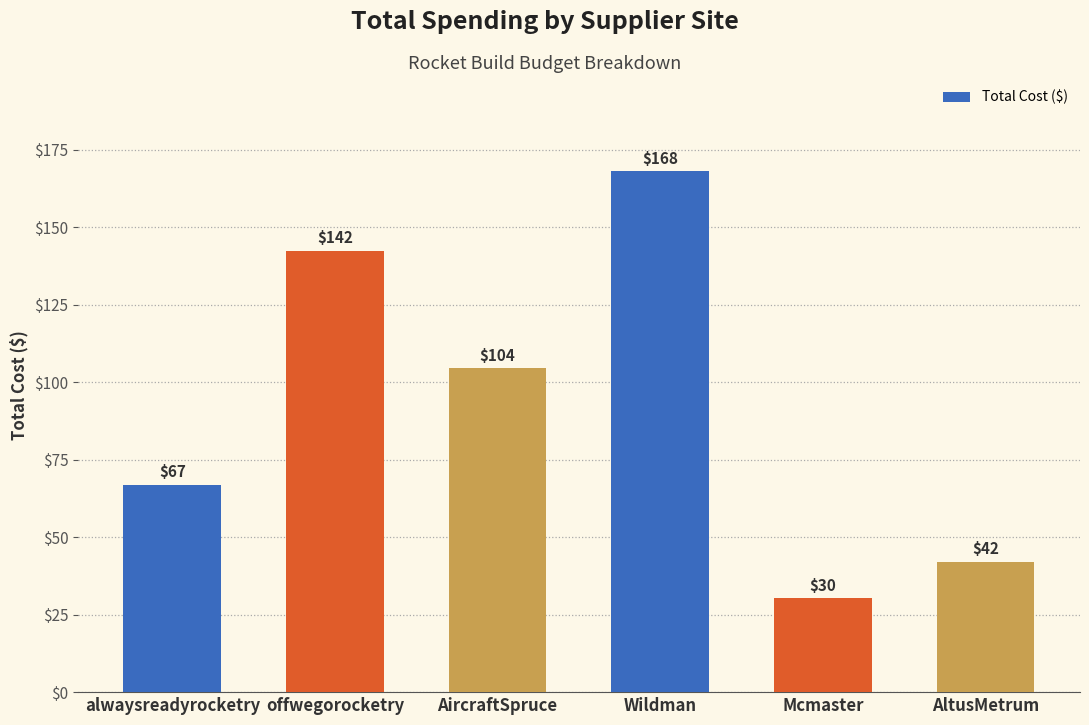

What is the label of the 4th bar from the right?

AircraftSpruce